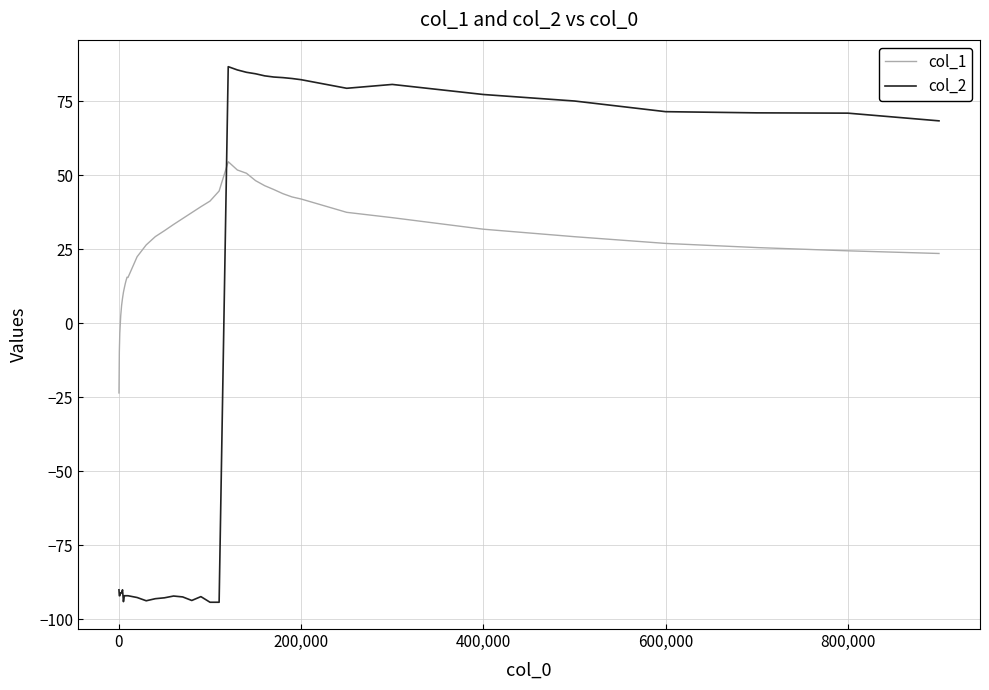

Which series has the largest total across all categories?

col_1